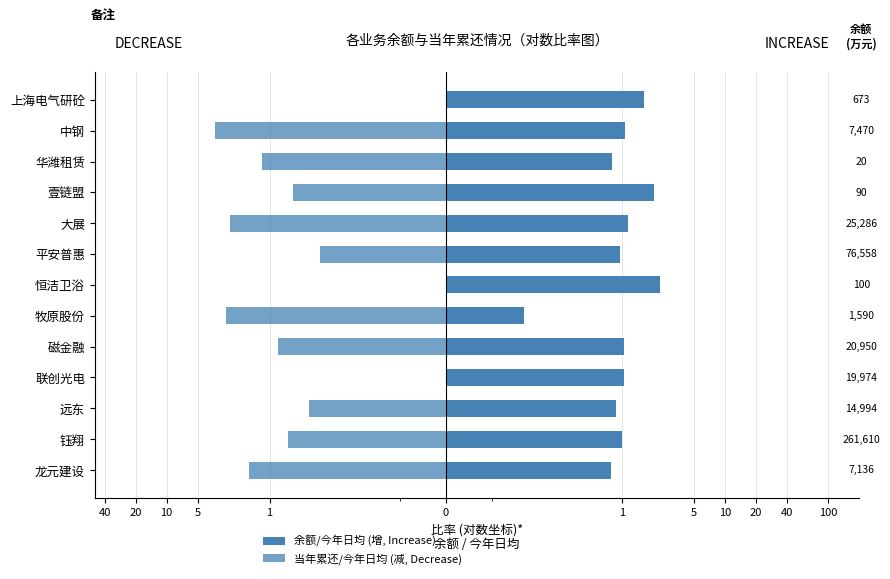

How many bars are there in each group?

2